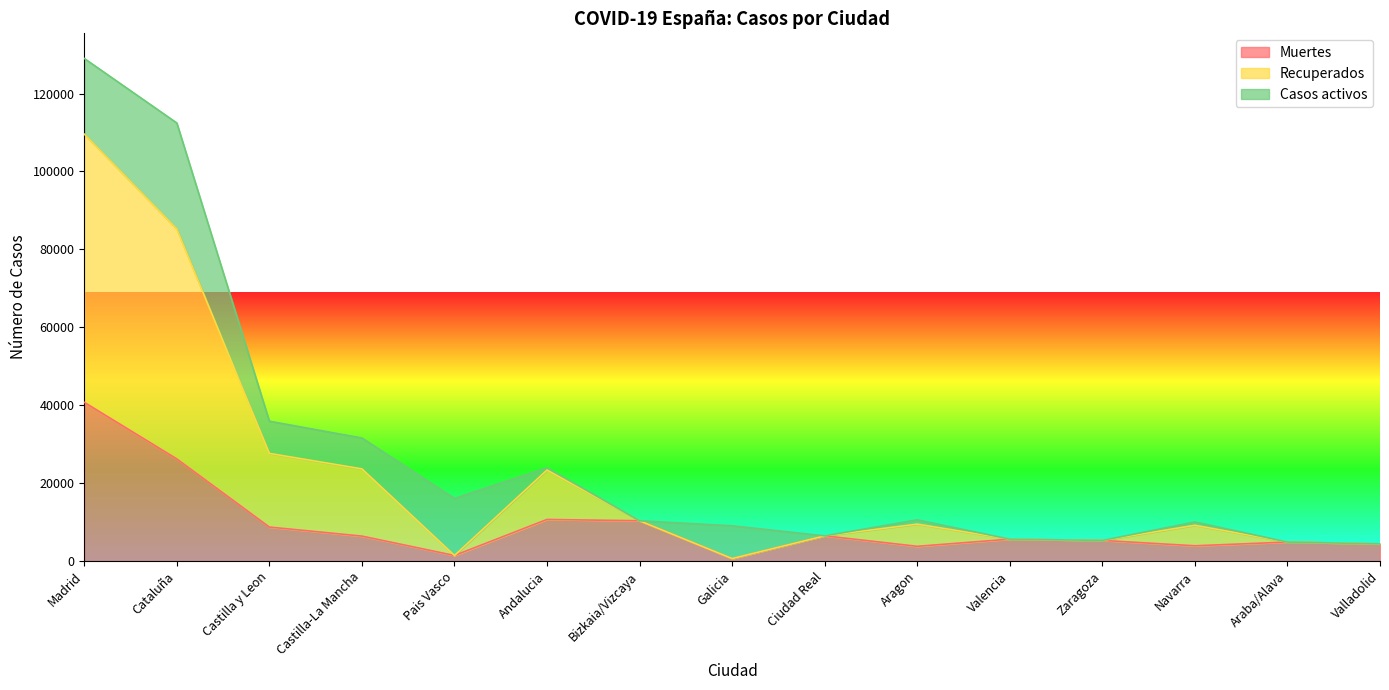

What is the label of the 1st point from the right?

Valladolid